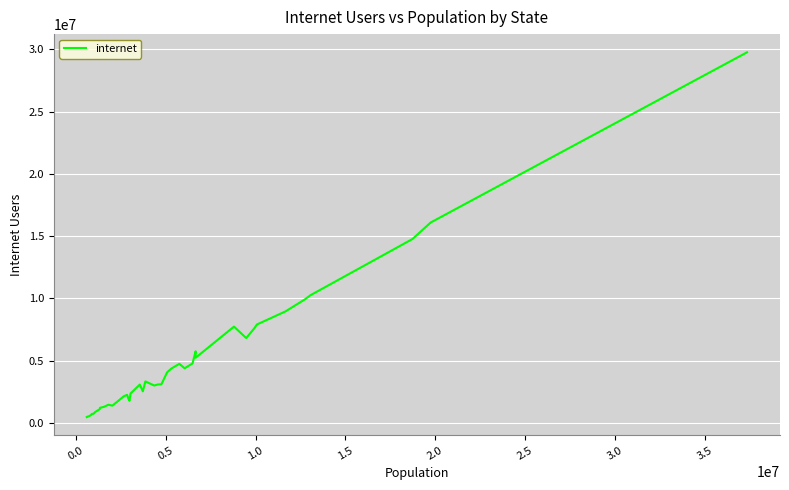

What is the difference between the maximum and minimum values?

29295393